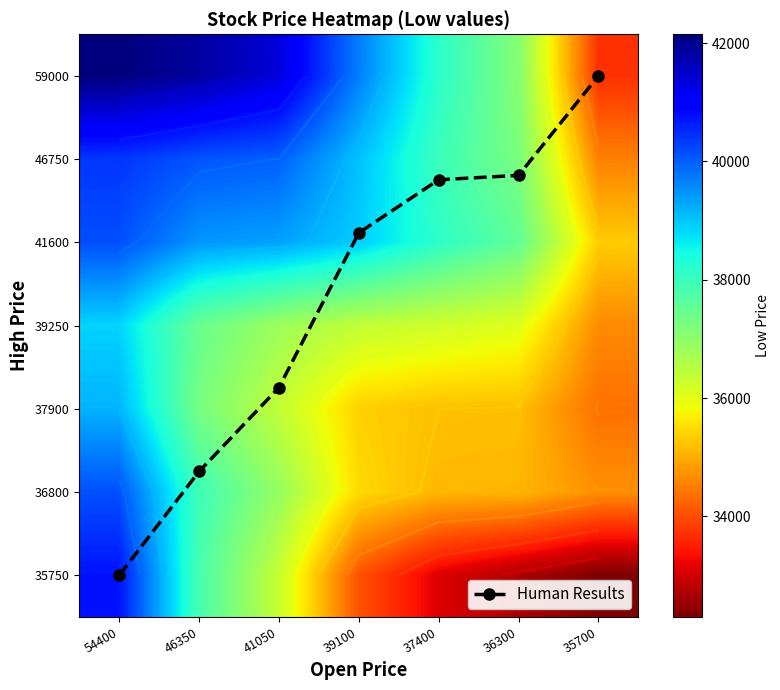

Is the value of 46750 at 35700 greater than the value of 39250 at 37400?

No